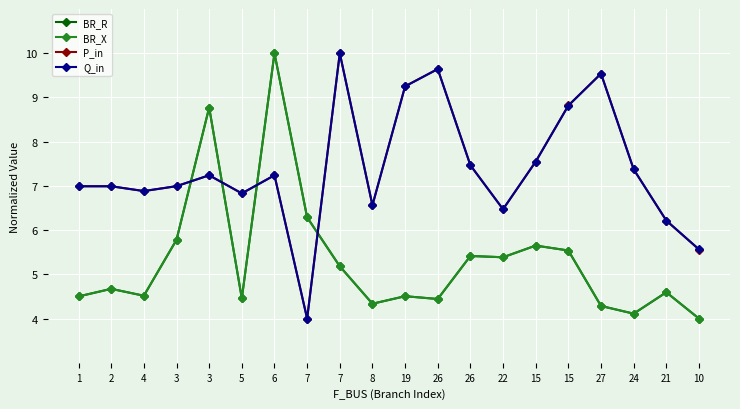

Reading right to left, extract all data points from this chart.

BR_R: 10=4.0	21=4.6	24=4.1	27=4.3	15=5.5	15=5.7	22=5.4	26=5.4	26=4.4	19=4.5	8=4.3	7=5.2	7=6.3	6=10.0	5=4.5	3=8.8	3=5.8	4=4.5	2=4.7	1=4.5
BR_X: 10=4.0	21=4.6	24=4.1	27=4.3	15=5.5	15=5.7	22=5.4	26=5.4	26=4.4	19=4.5	8=4.3	7=5.2	7=6.3	6=10.0	5=4.5	3=8.8	3=5.8	4=4.5	2=4.7	1=4.5
P_in: 10=5.6	21=6.2	24=7.4	27=9.5	15=8.8	15=7.6	22=6.5	26=7.5	26=9.6	19=9.3	8=6.6	7=10.0	7=4.0	6=7.2	5=6.8	3=7.2	3=7.0	4=6.9	2=7.0	1=7.0
Q_in: 10=5.6	21=6.2	24=7.4	27=9.5	15=8.8	15=7.5	22=6.5	26=7.5	26=9.6	19=9.2	8=6.6	7=10.0	7=4.0	6=7.2	5=6.8	3=7.2	3=7.0	4=6.9	2=7.0	1=7.0